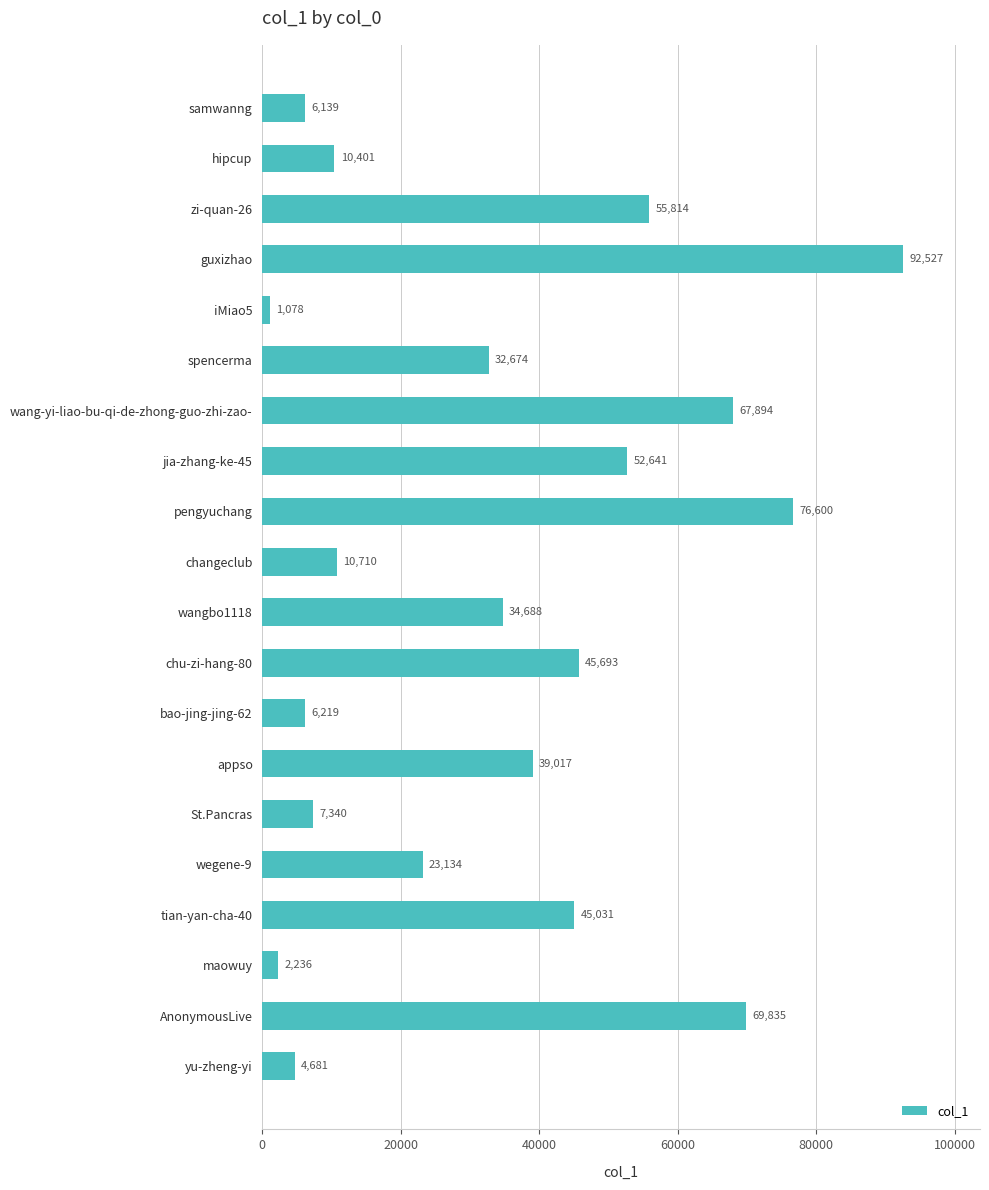

What is the ratio of the value at zi-quan-26 to the value at wang-yi-liao-bu-qi-de-zhong-guo-zhi-zao-?

0.8